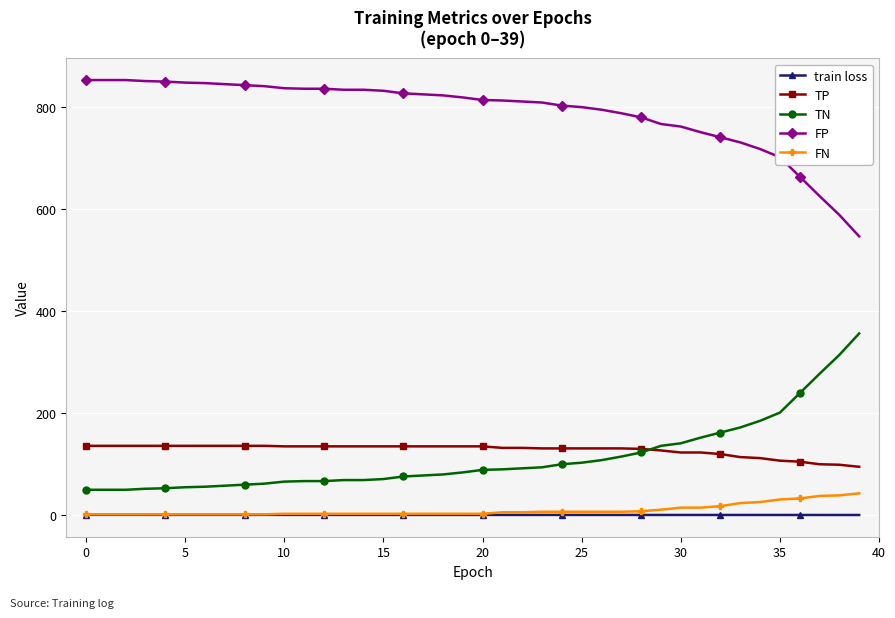

Which series has the largest total across all categories?

FP